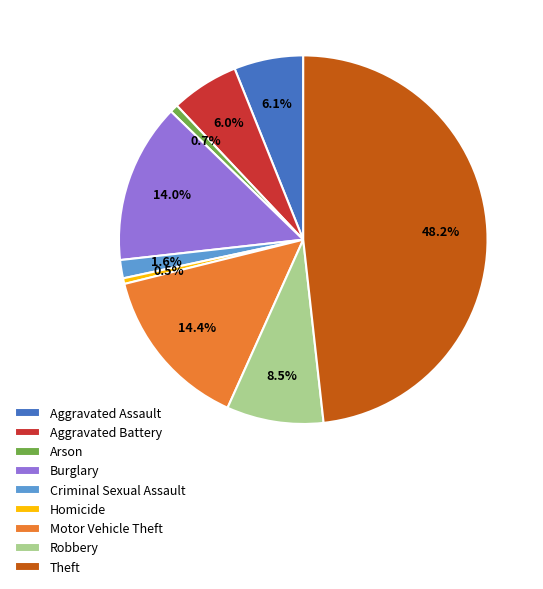

What percentage is NOT represented by Burglary?

86.0%